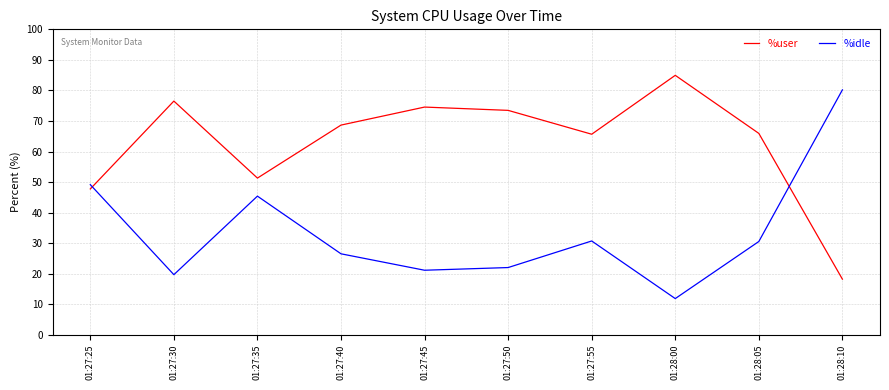

List the series in order of their overall mean, lowest first.

%idle, %user